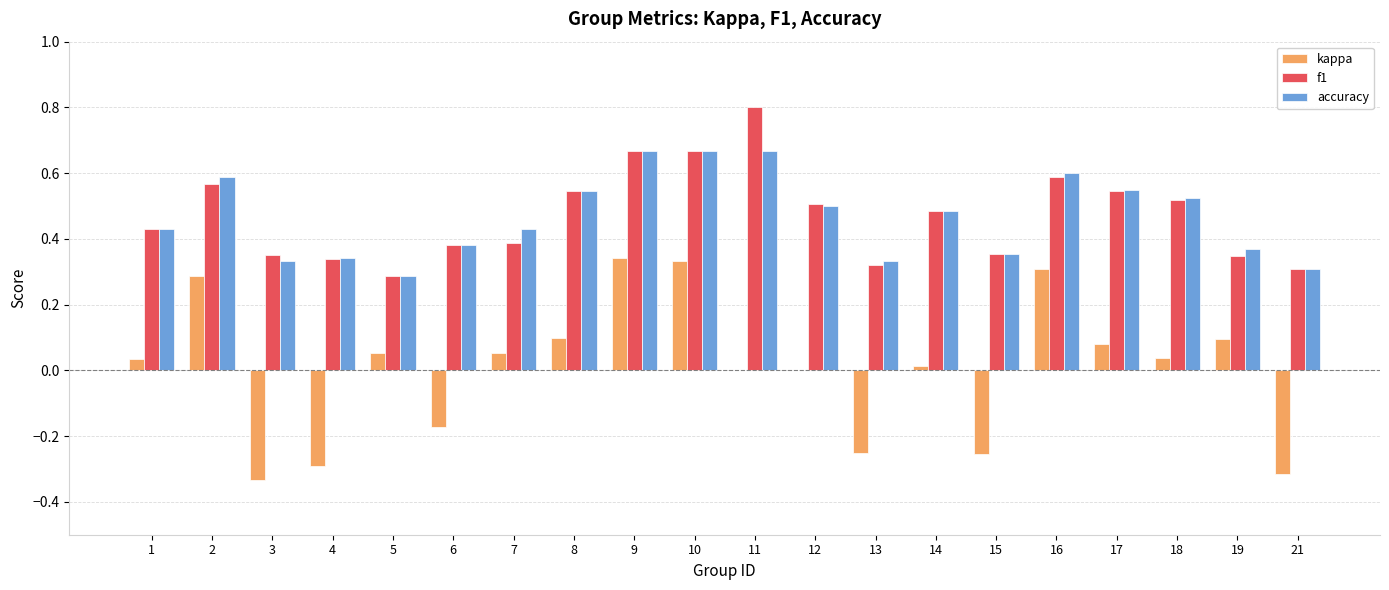

Between 5 and 18, which series saw the biggest shift?

accuracy